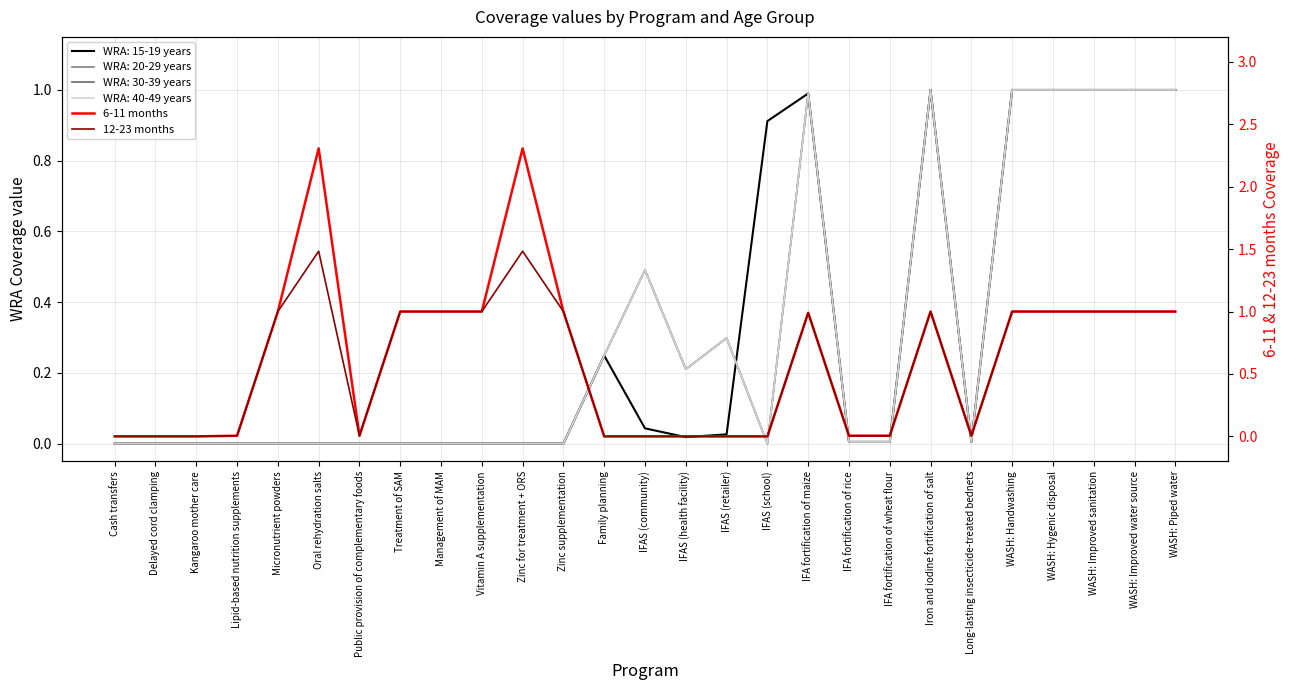

What is the difference between the maximum and minimum values in the 6-11 months series?

2.3